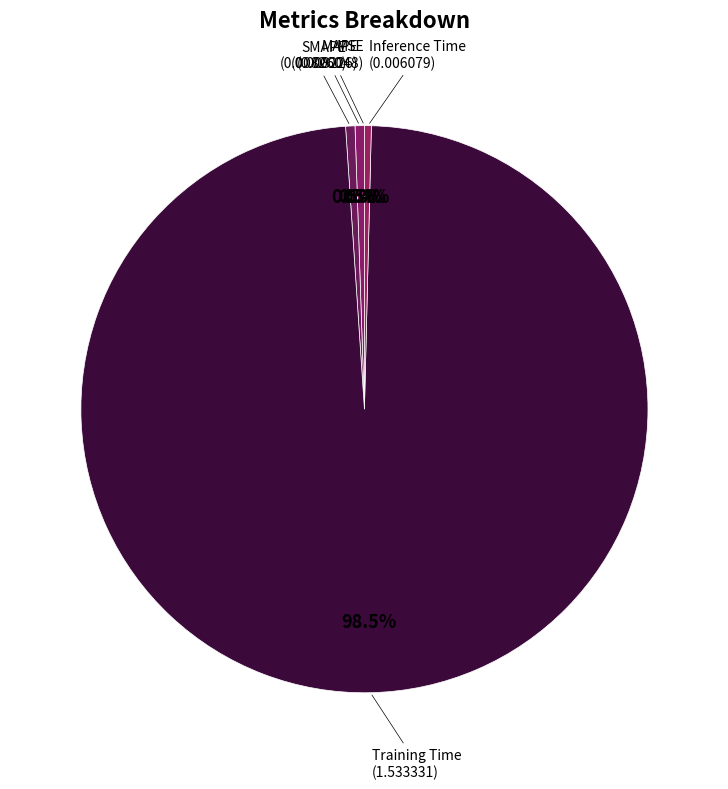

Which slice is the largest?

Training Time